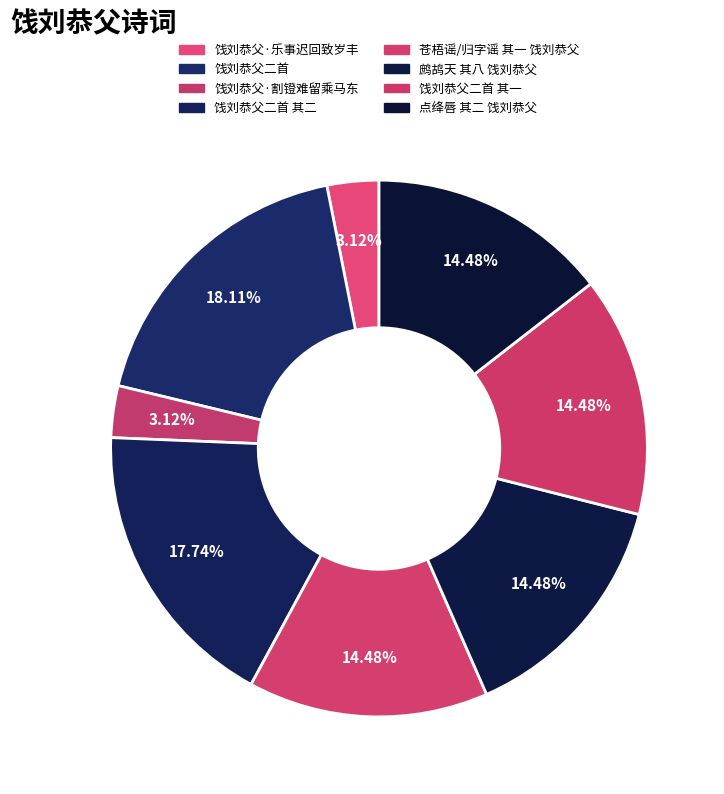

Between 点绛唇 其二 饯刘恭父 and 饯刘恭父·乐事迟回致岁丰, which is larger?

点绛唇 其二 饯刘恭父